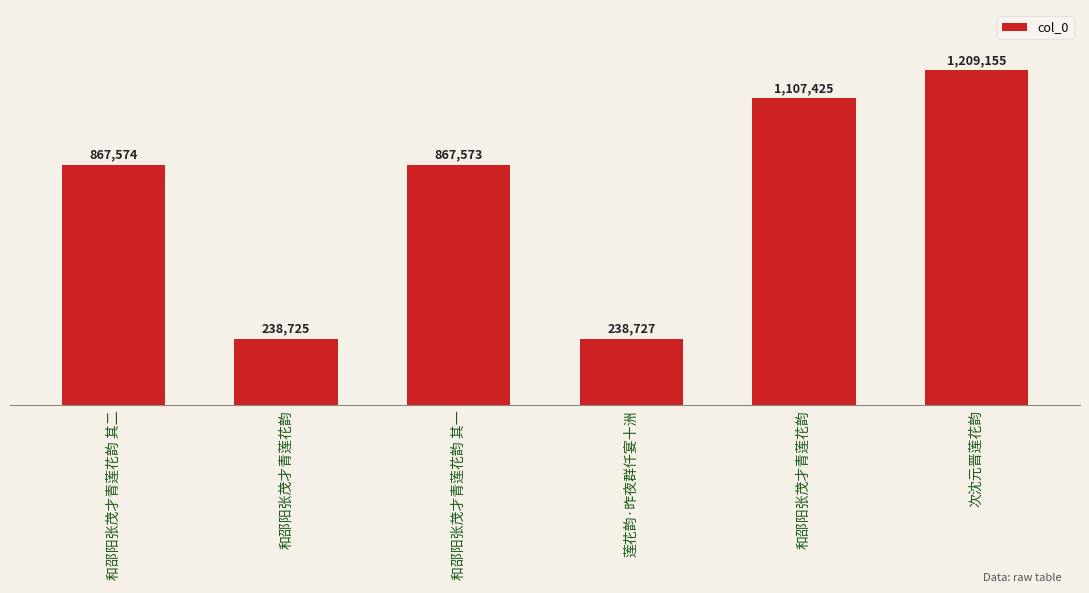

Does the chart contain any negative values?

No